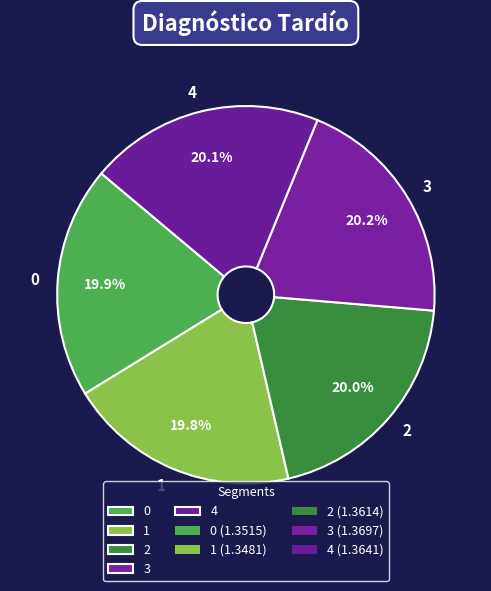

True or false: 4 accounts for 20% of the total.

True